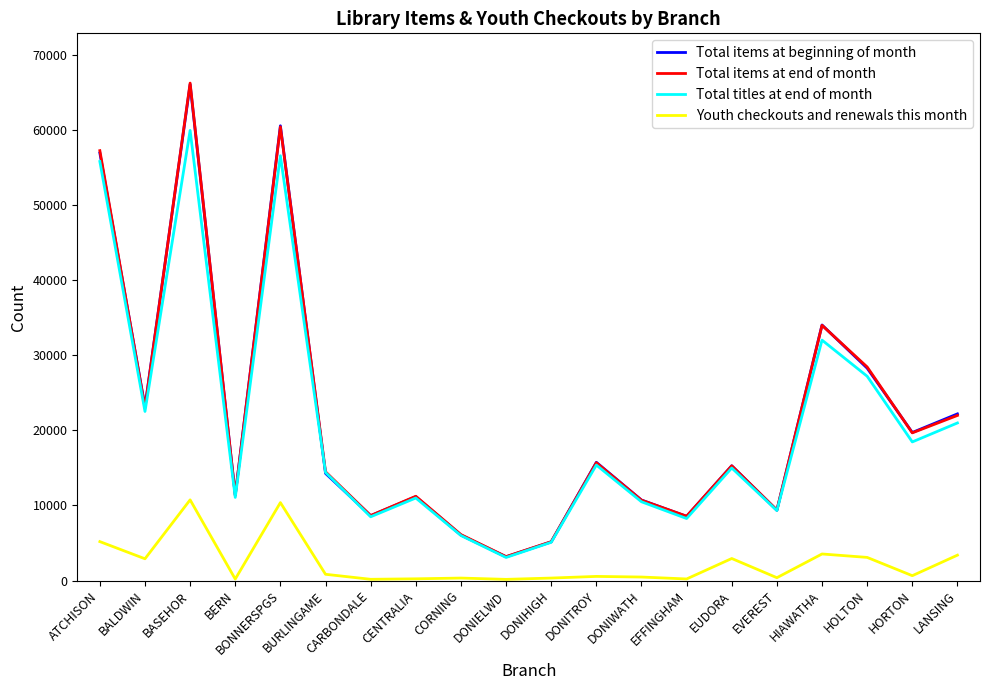

How many lines are shown in the chart?

4